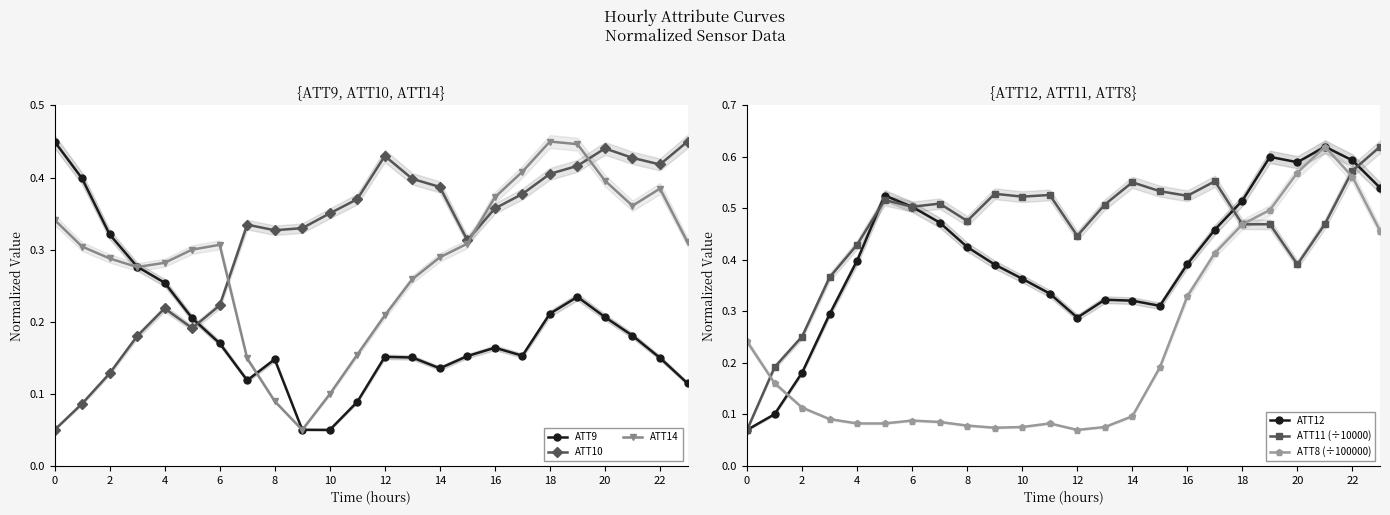

Rank the series at 17 from lowest to highest value.

ATT9, ATT10, ATT14, ATT8 (÷100000), ATT12, ATT11 (÷10000)